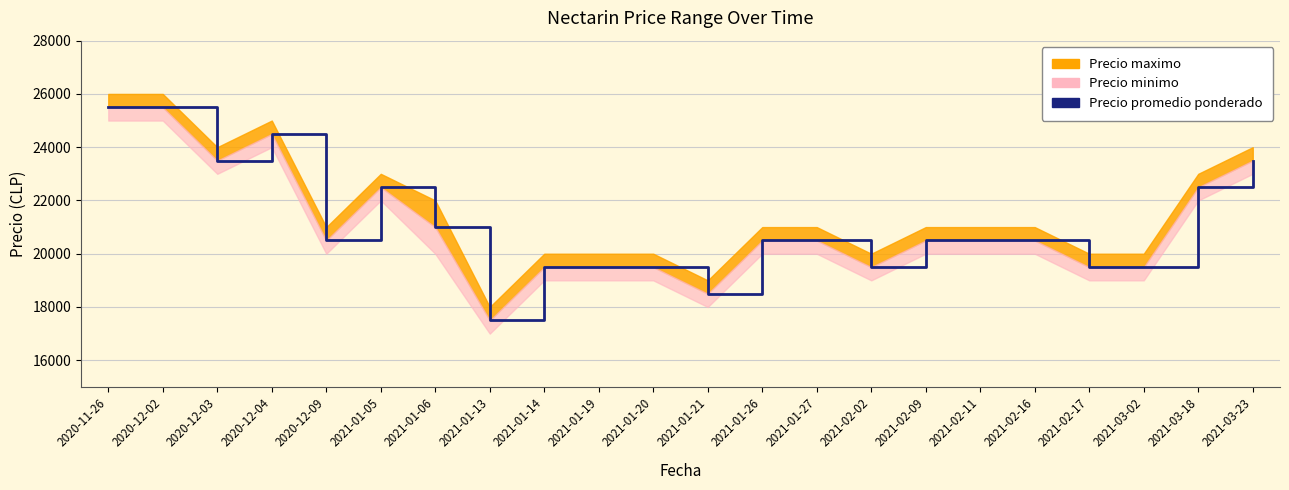

At which label is the value closest to 21500?

2021-01-06